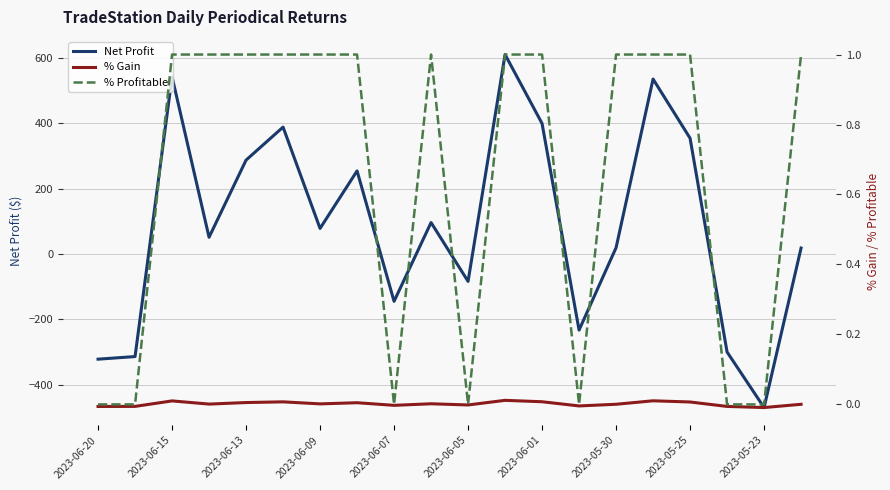

What is the value of the Net Profit point at the 5th from the left?

287.0